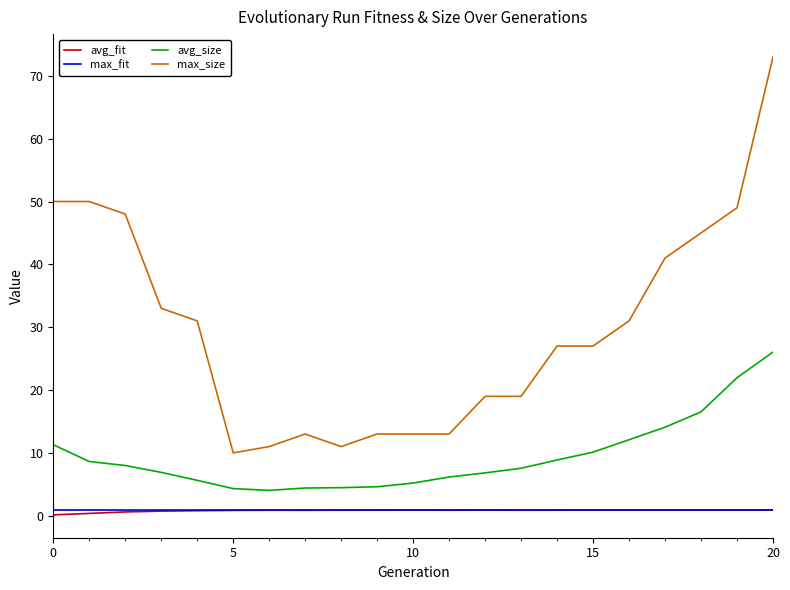

True or false: avg_fit and avg_size cross at least once.

False